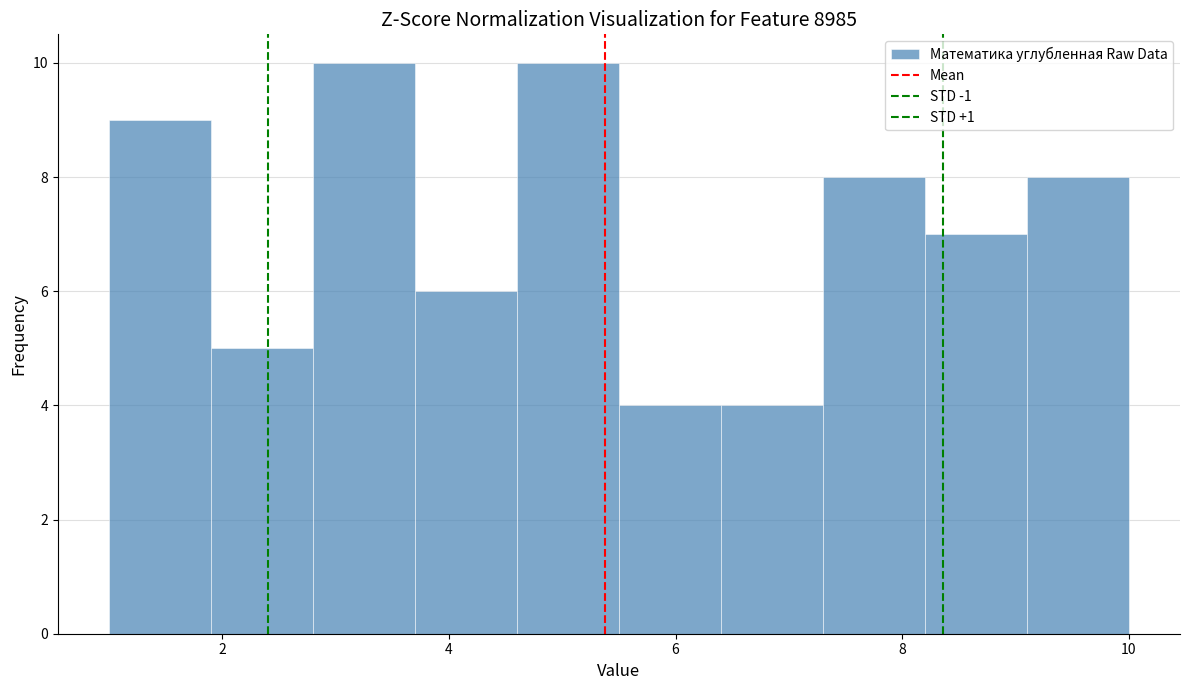

What is the height of the bar covering 2.8 to 3.7 on the x-axis? Neither the bar edges nor the heights are printed on the chart, so give them approximately, as read against the axes.

10